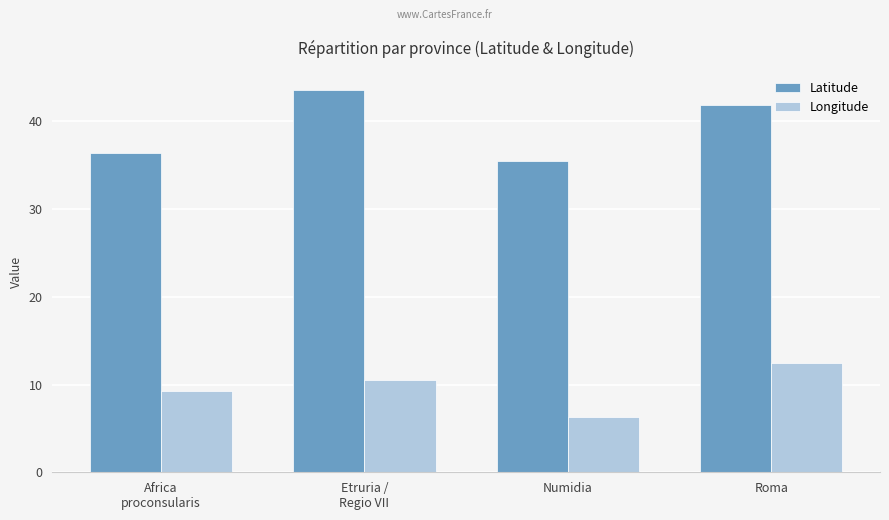

Which series has the largest total across all categories?

Latitude